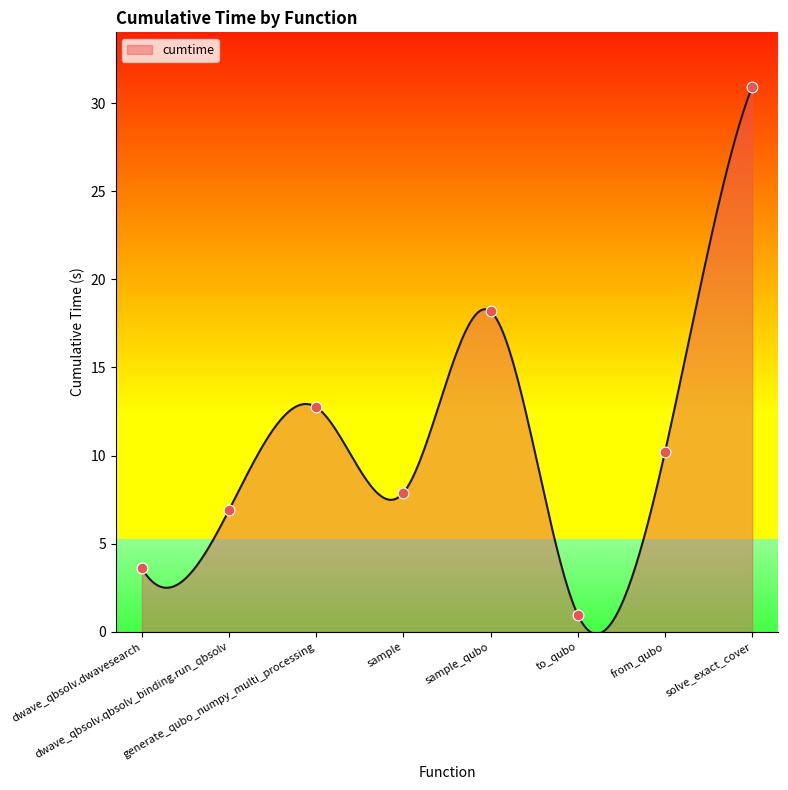

Between sample and from_qubo, which is larger?

from_qubo